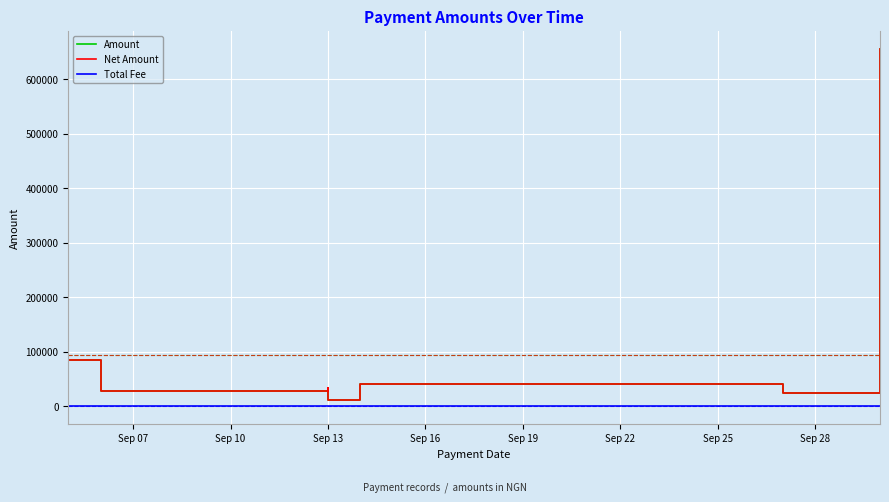

True or false: Total Fee and Net Amount cross at least once.

False